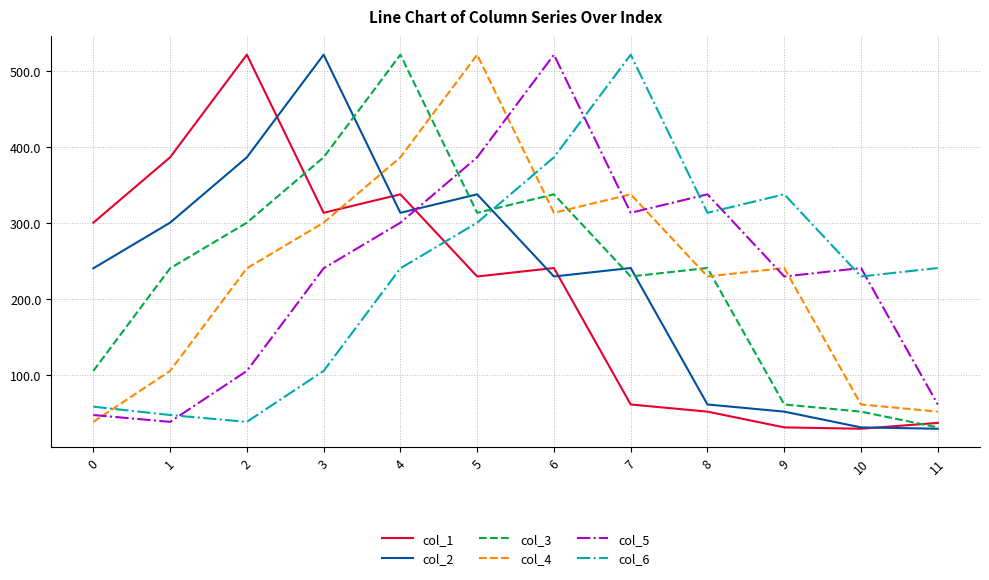

True or false: col_6 has a value of 240.4 at 11.

True